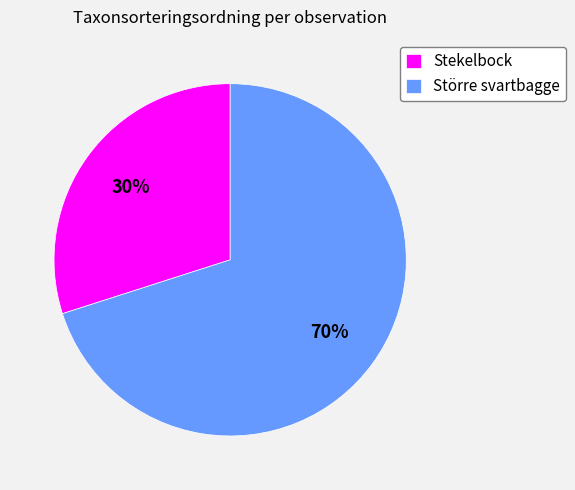

What is the largest slice in the pie chart?

Större svartbagge